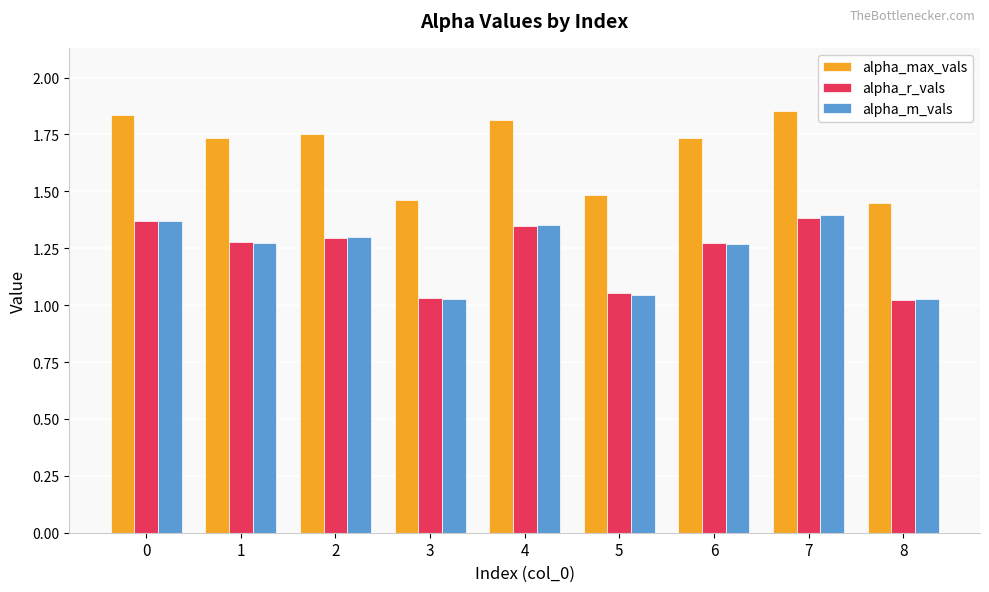

At how many categories does at least one series exceed 1?

9